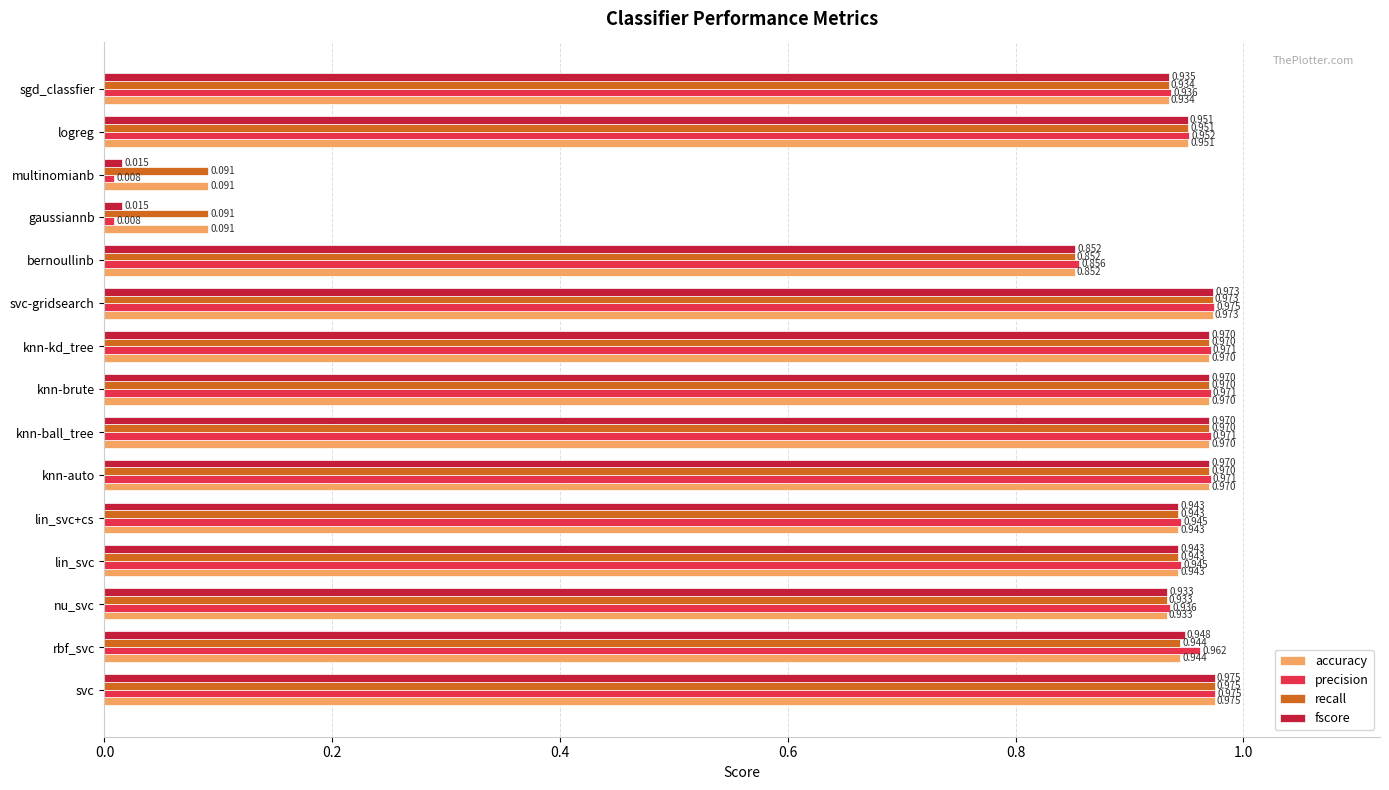

At which category is the sum across all series the highest?

svc